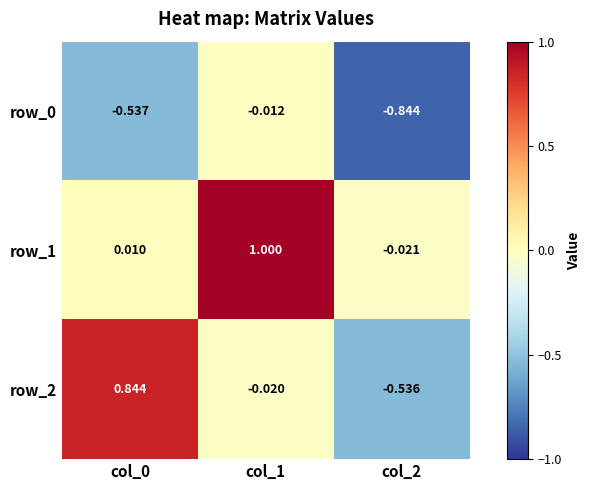

Is the value of row_1 at col_1 greater than the value of row_2 at col_0?

Yes